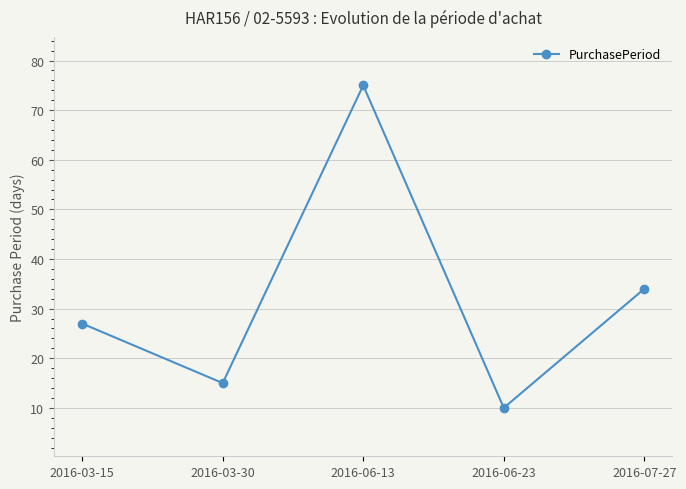

True or false: there are more than 0 points higher than both neighbors.

True